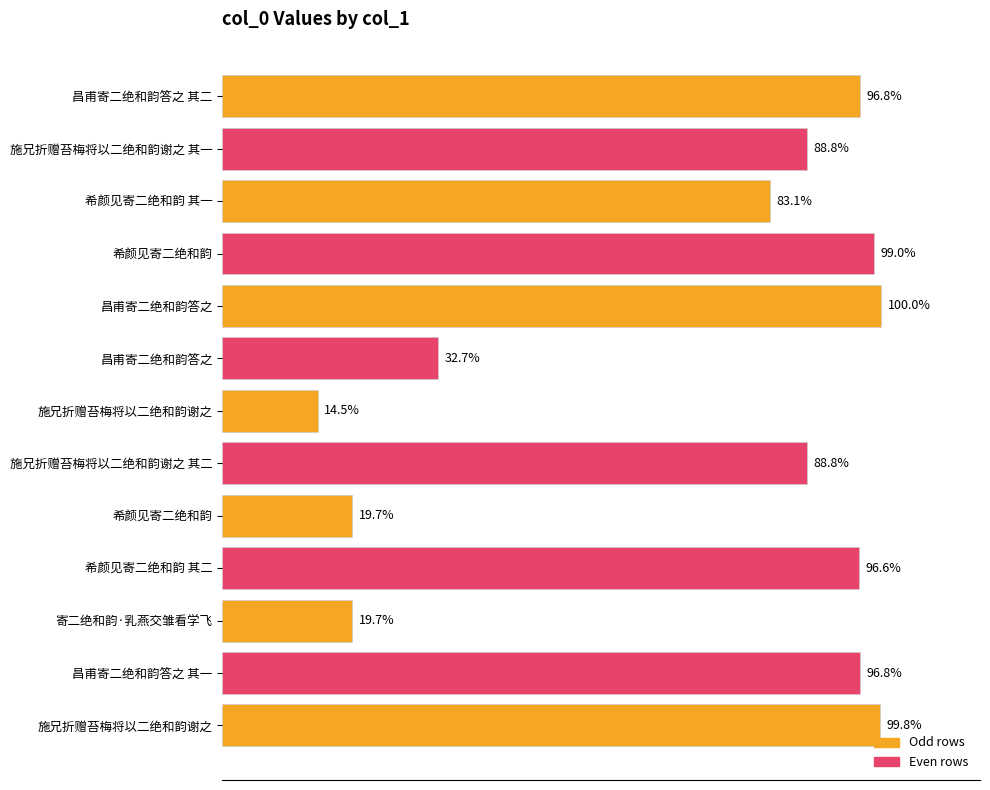

Does the chart contain any negative values?

No